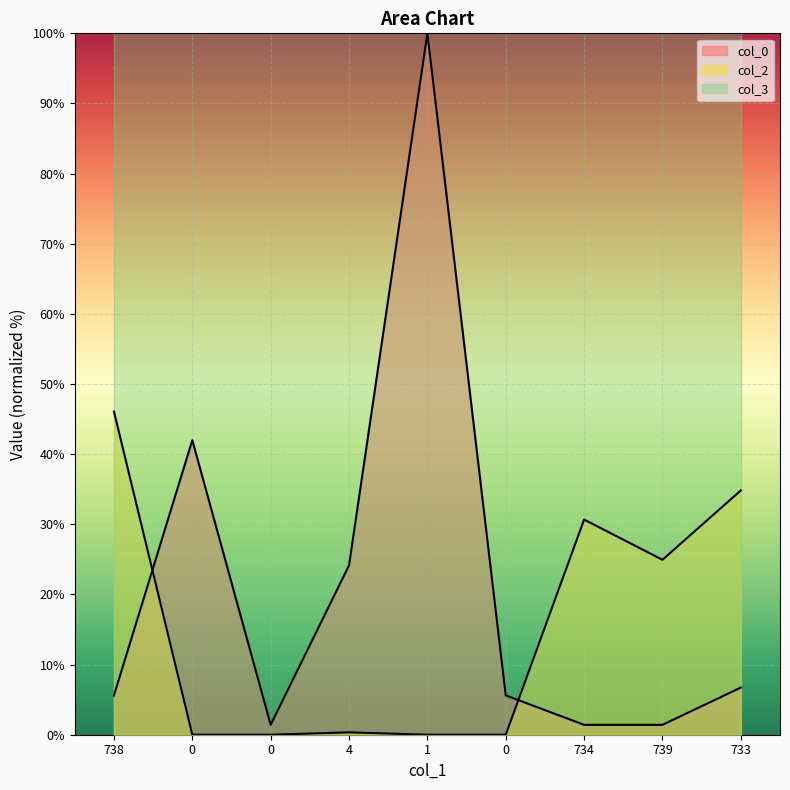

What is the spread (max minus min) of values at 0?

42.0